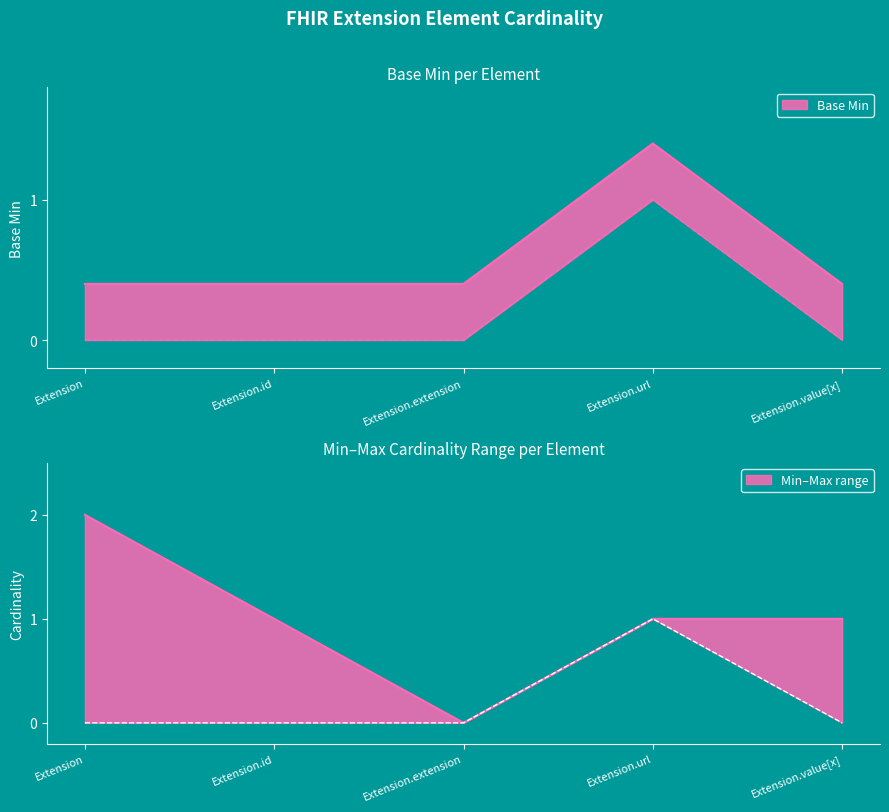

Which category has the lowest value across all series?

Extension